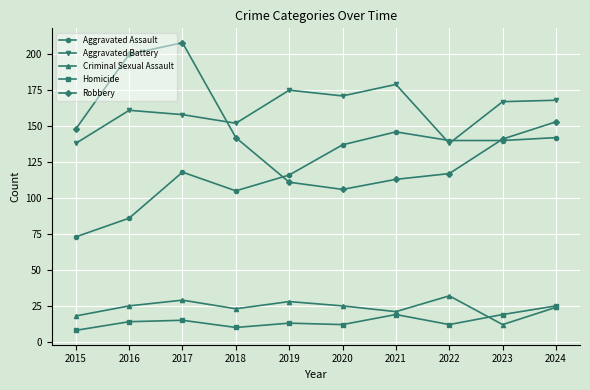

Where is the first local minimum for Criminal Sexual Assault?

2018